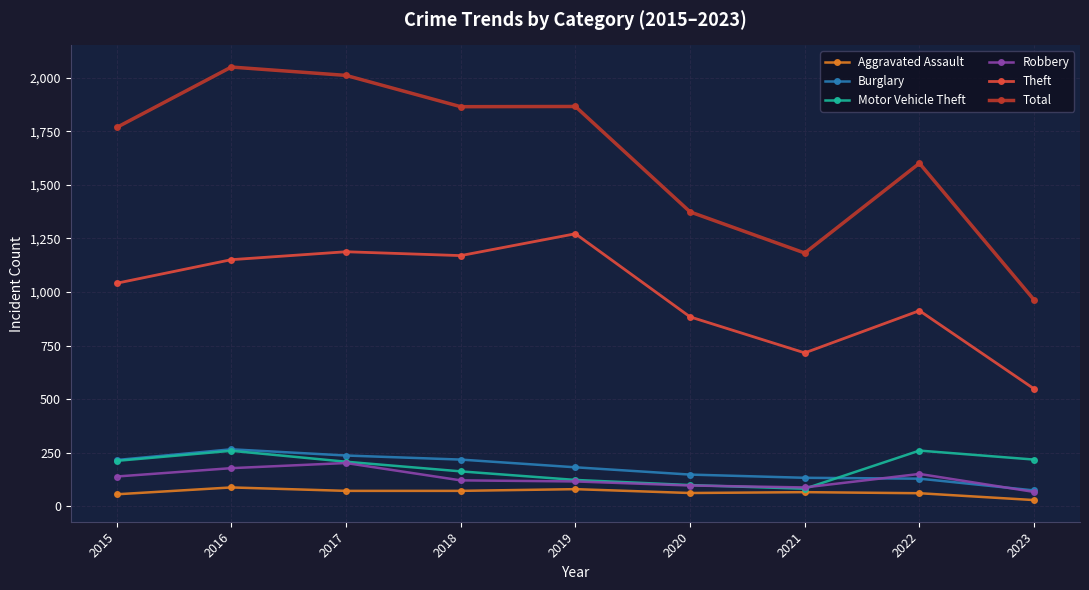

Which series has the widest spread of values?

Total